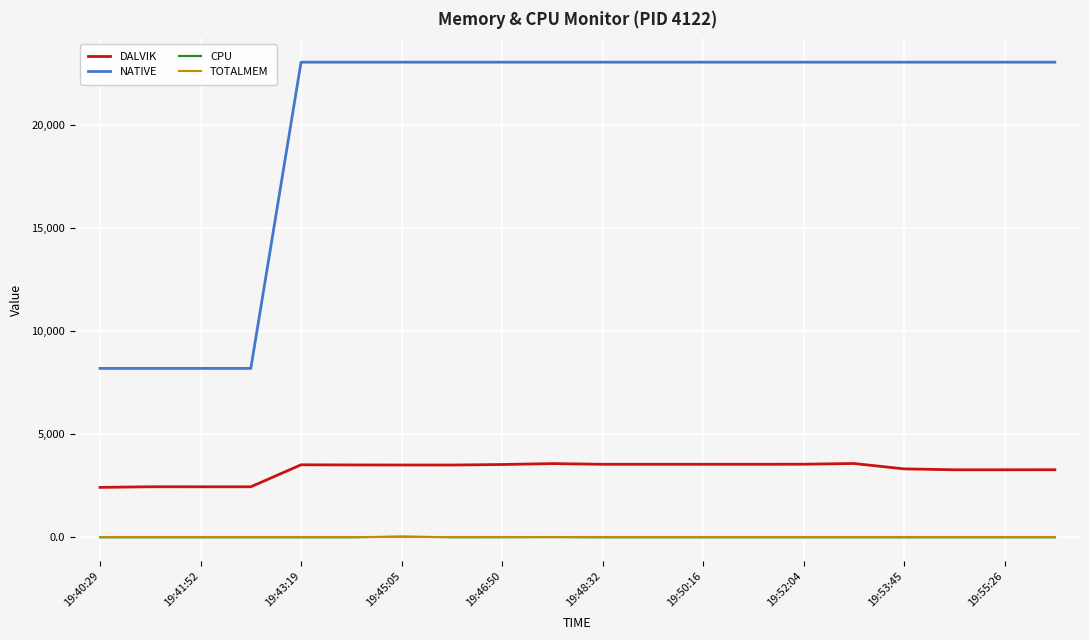

True or false: DALVIK and CPU cross at least once.

False